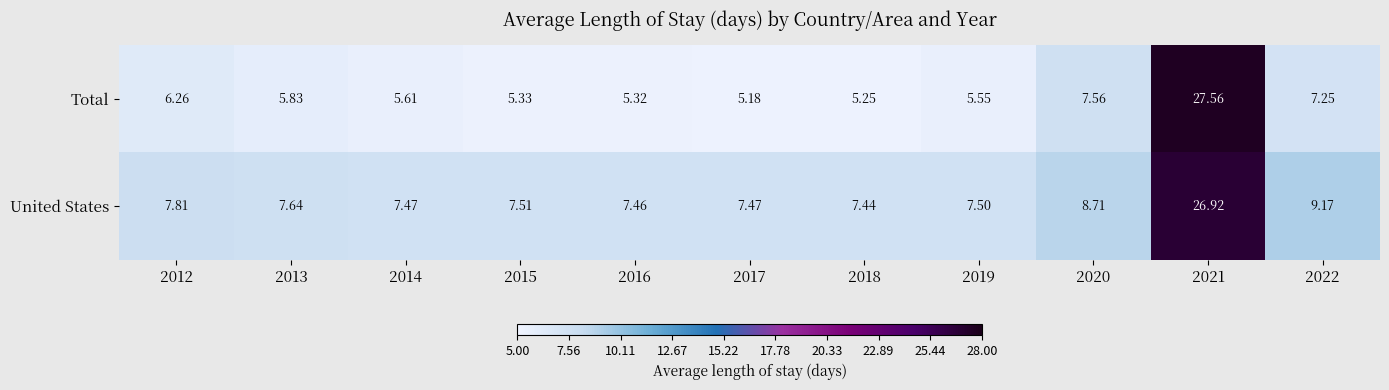

How many series are shown in this chart?

2